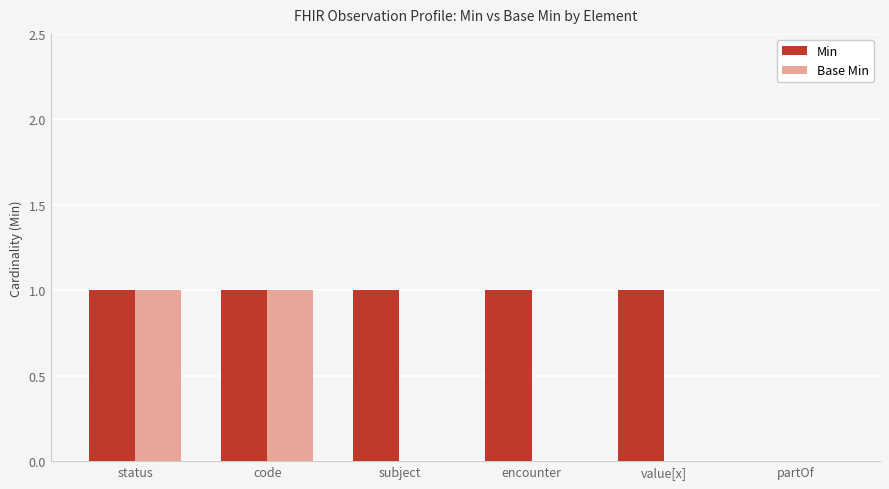

Which series has the largest total across all categories?

Min